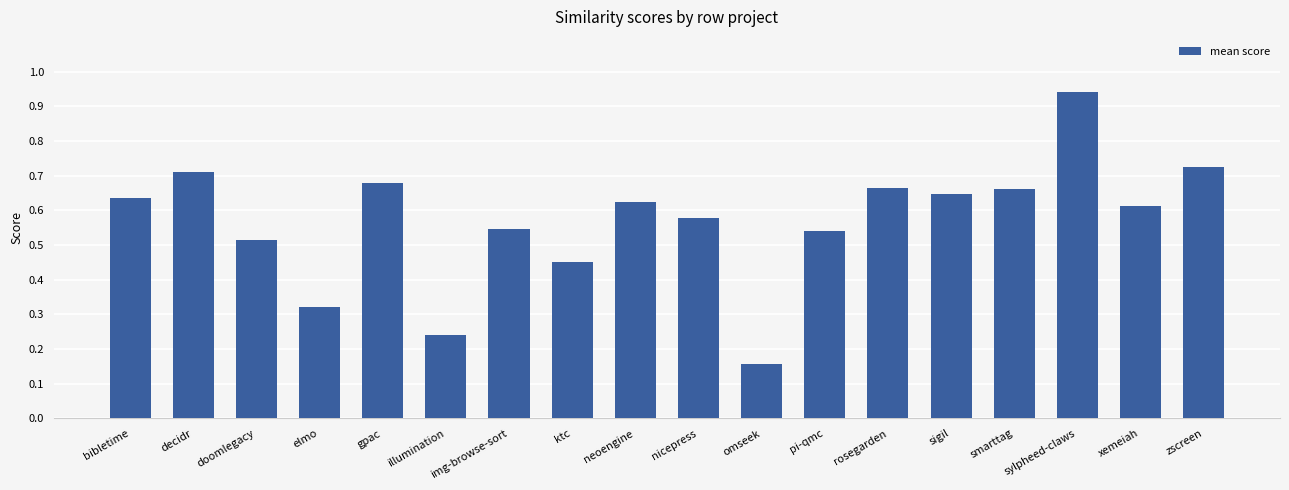

Does the chart contain stacked bars?

No